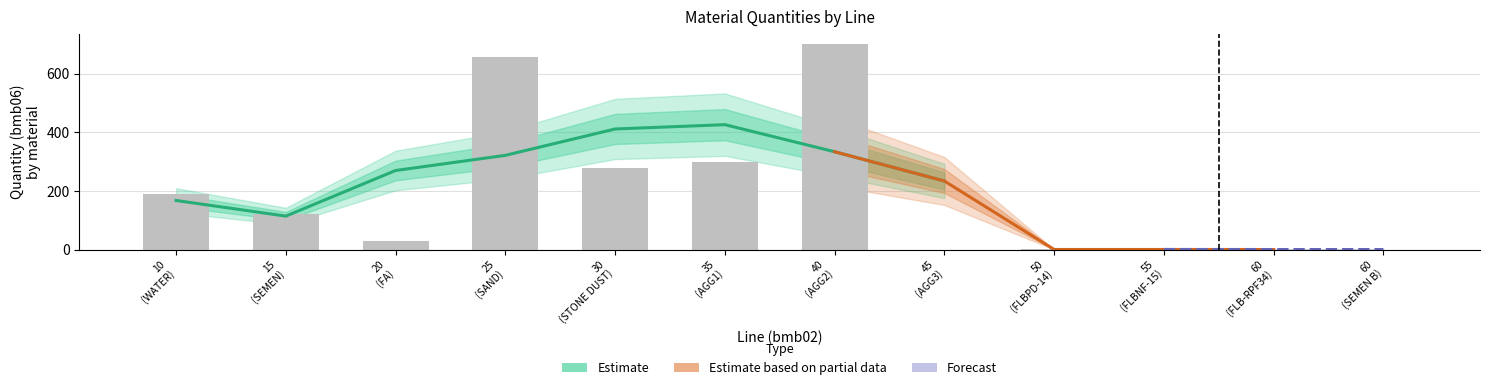

What is the sum of the bmb06 values at 20 and 30?

307.0